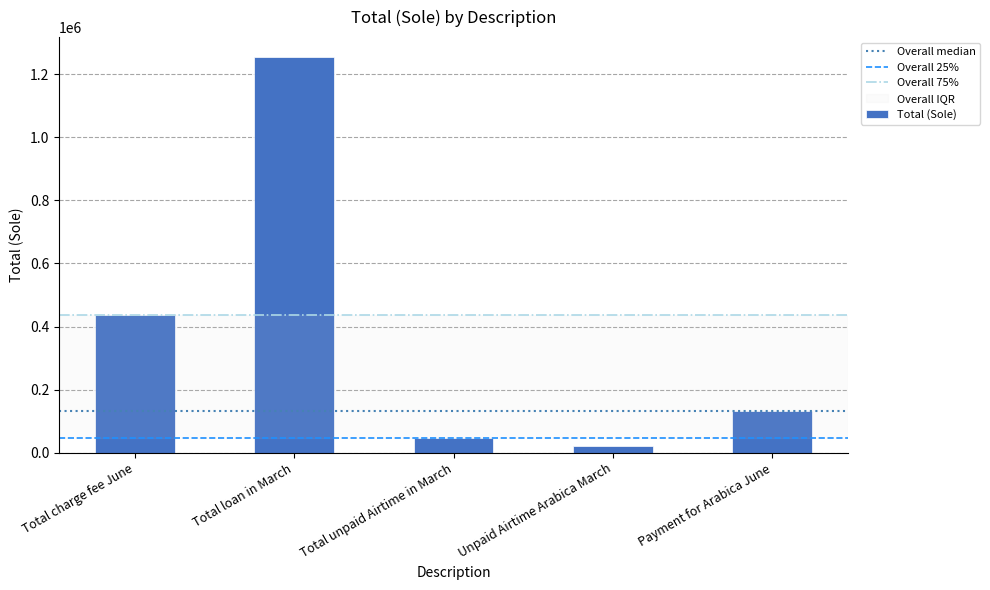

Approximately how many times larger is the value at Payment for Arabica June compared to Total loan in March?

0.1